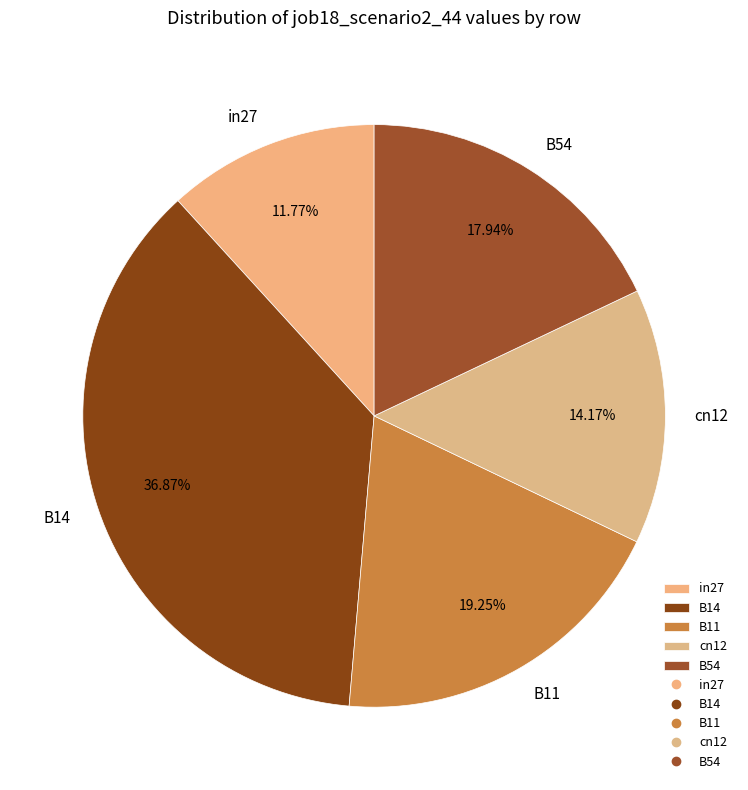

The B14 slice represents 37% of the pie. True or false?

True